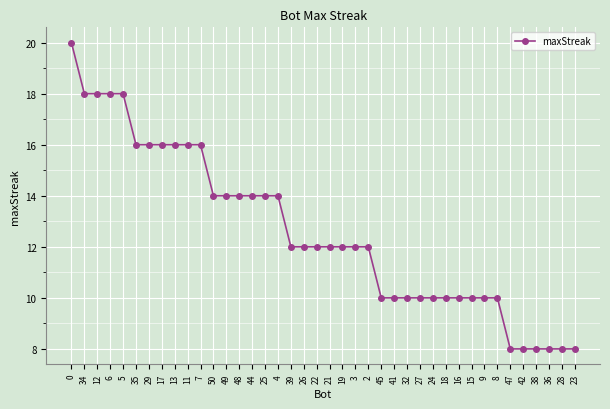

What is the label of the 6th point from the left?

35